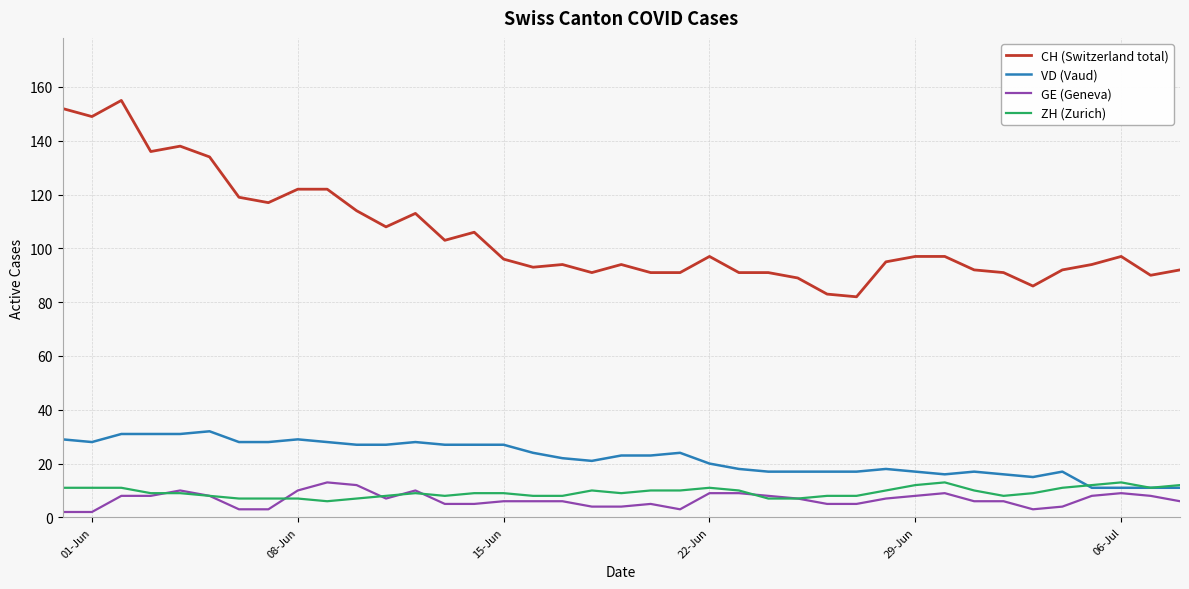

Which series has the largest range (max minus min)?

CH (Switzerland total)